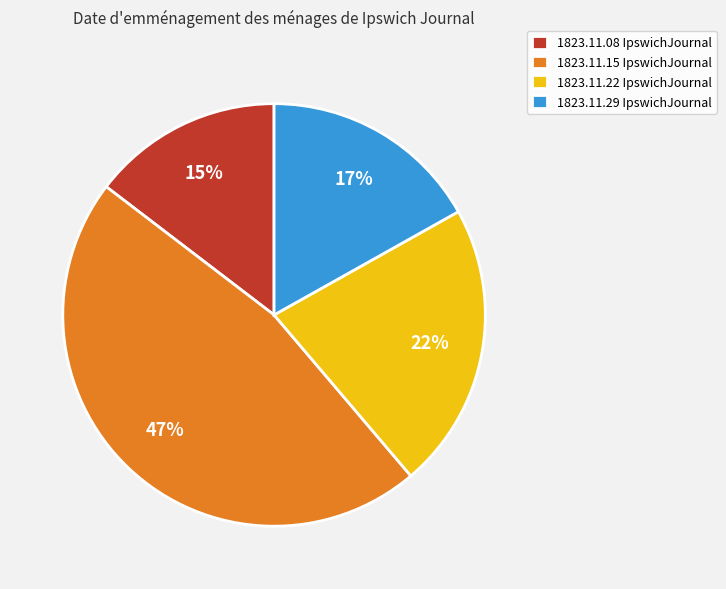

To the nearest percent, what is the difference between the largest and smallest slice percentages?

32%